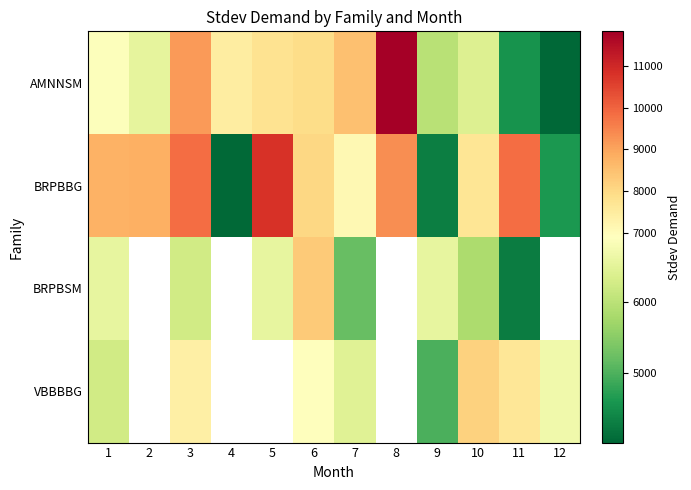

Read the BRPBSM value at 6.

8292.1